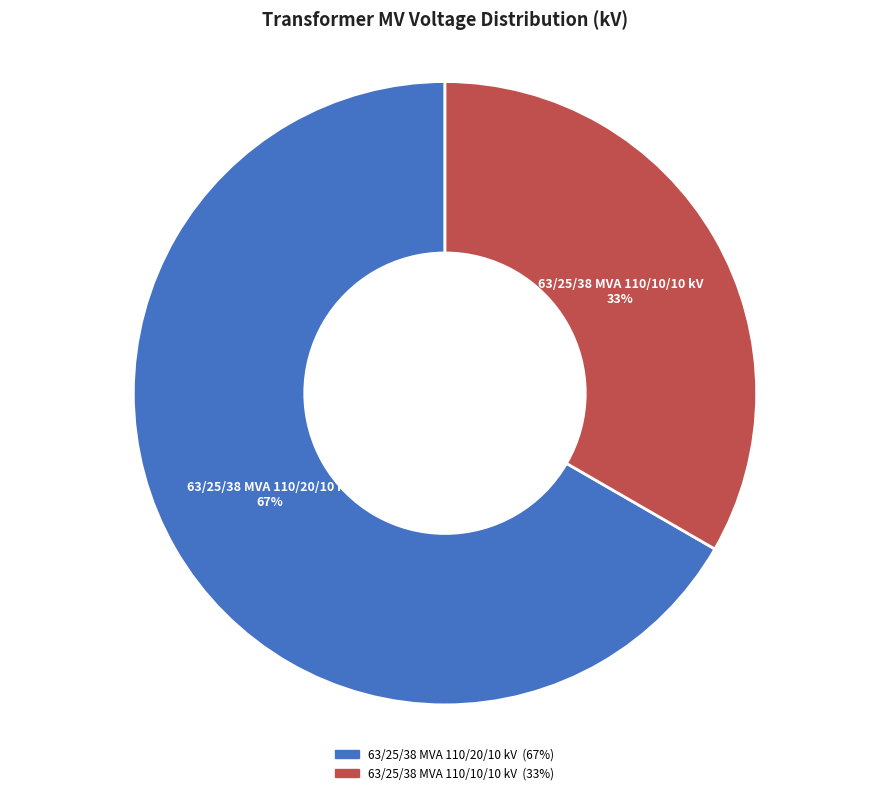

True or false: 63/25/38 MVA 110/20/10 kV accounts for 67% of the total.

True